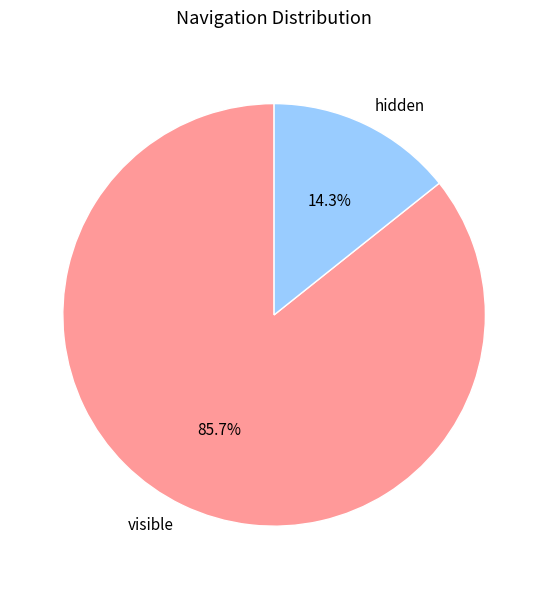

Approximately how many times larger is the value at visible compared to hidden?

6.0